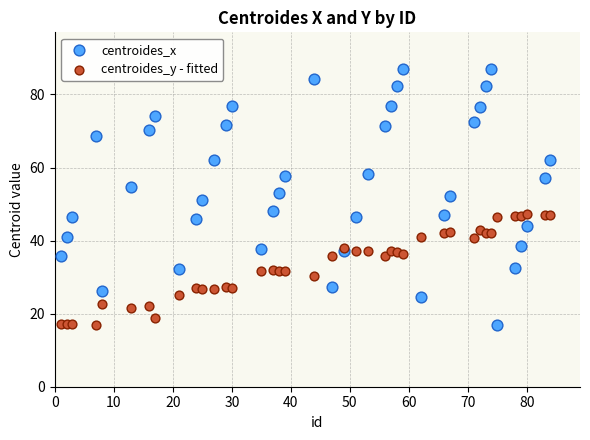

What are all the series names shown in the legend?

centroides_x, centroides_y - fitted